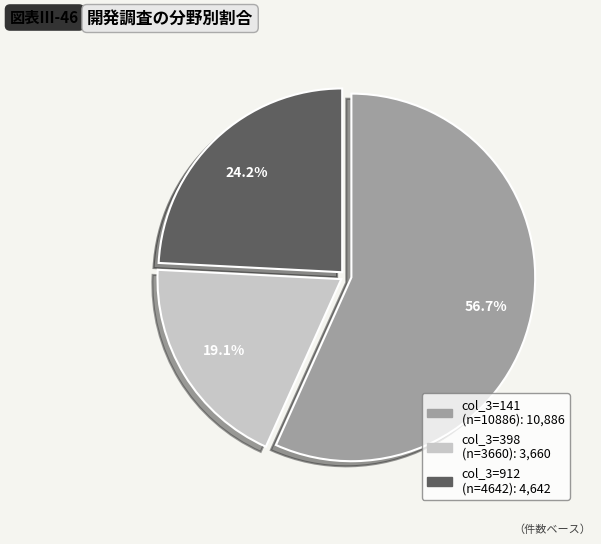

How many slices are in this pie chart?

3